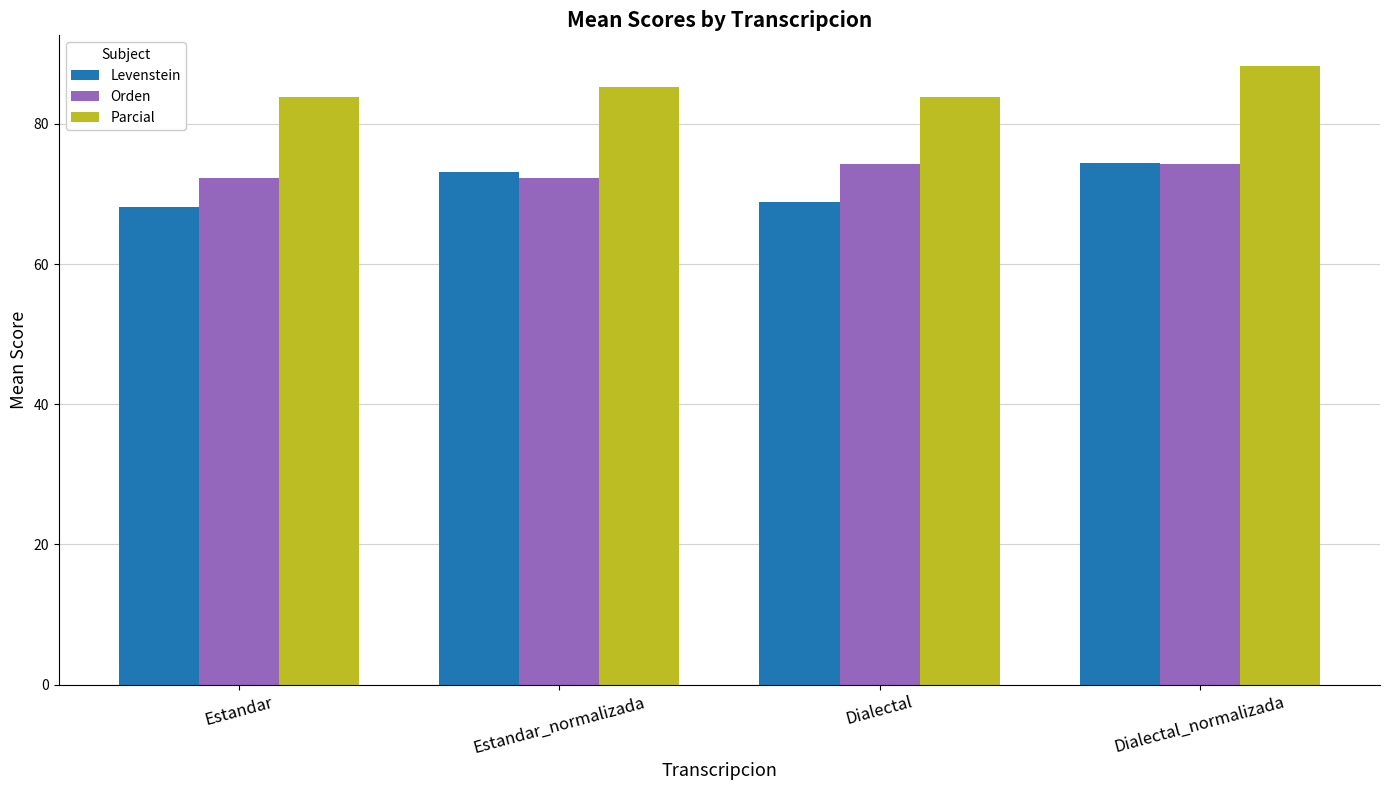

Which category has the highest value in the Parcial series?

Dialectal_normalizada